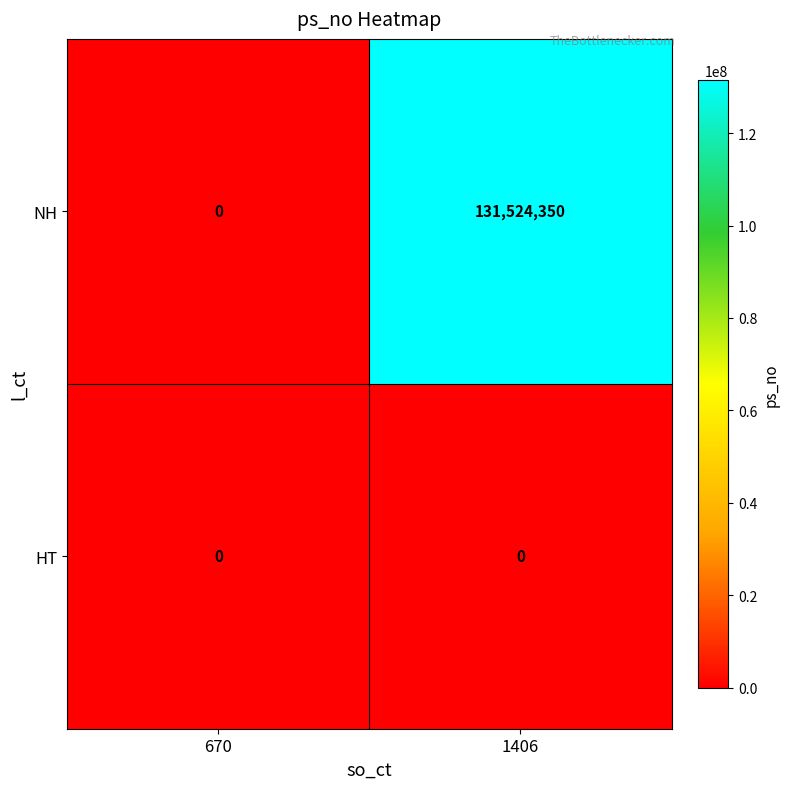

Is it true that NH equals 43129986 at 1406?

False